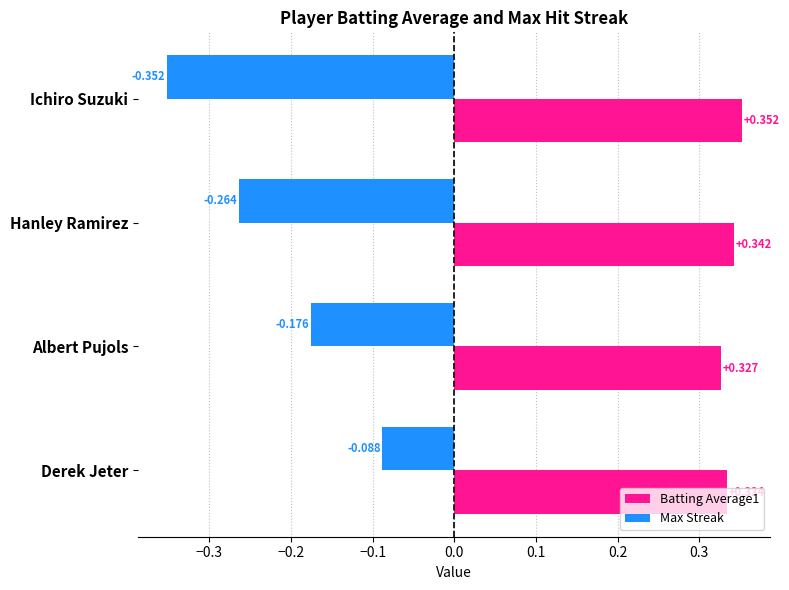

What is the difference between the second highest and minimum values in the Max Streak series?

0.2